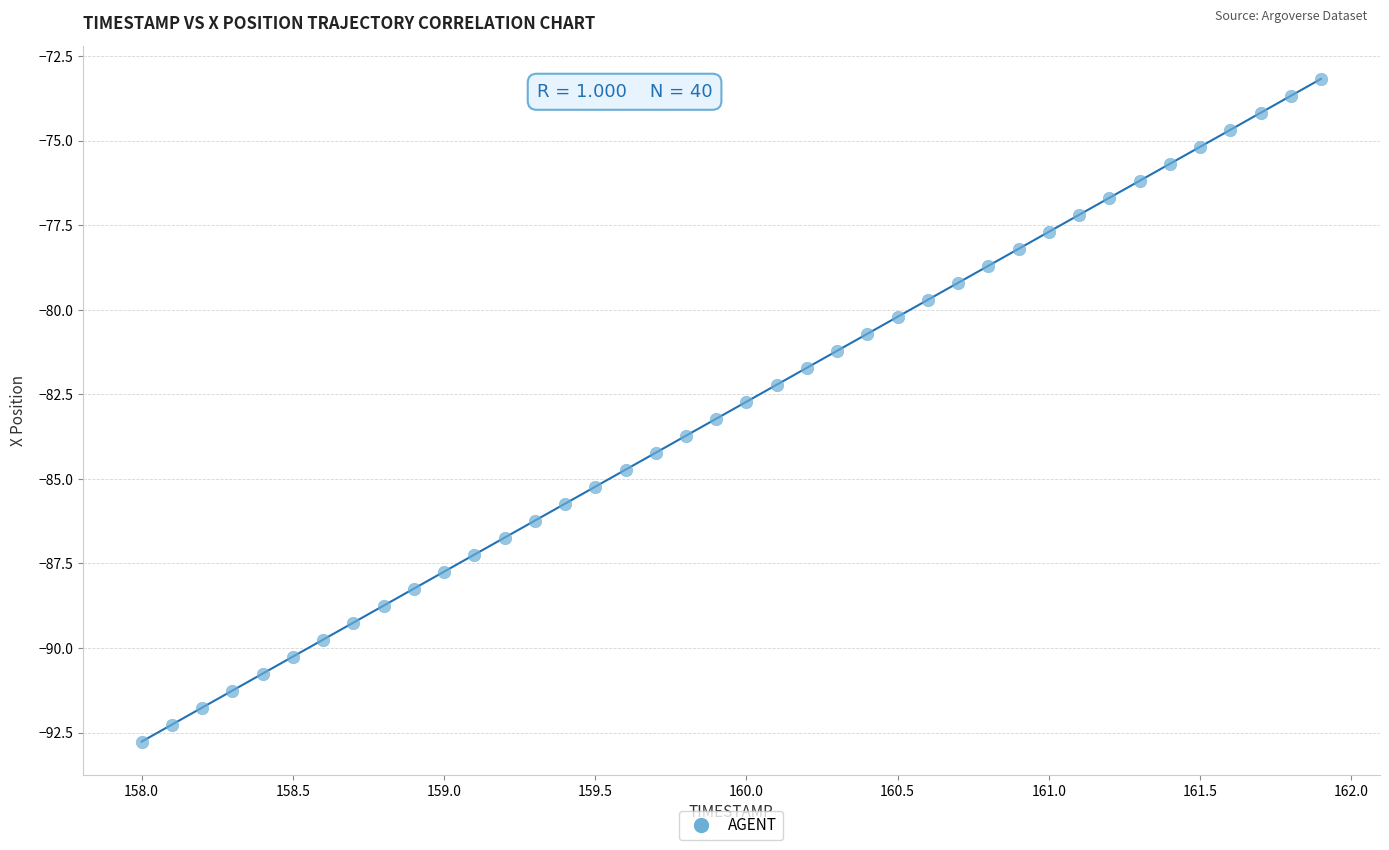

What is the range of Y values (max minus min)?

19.6